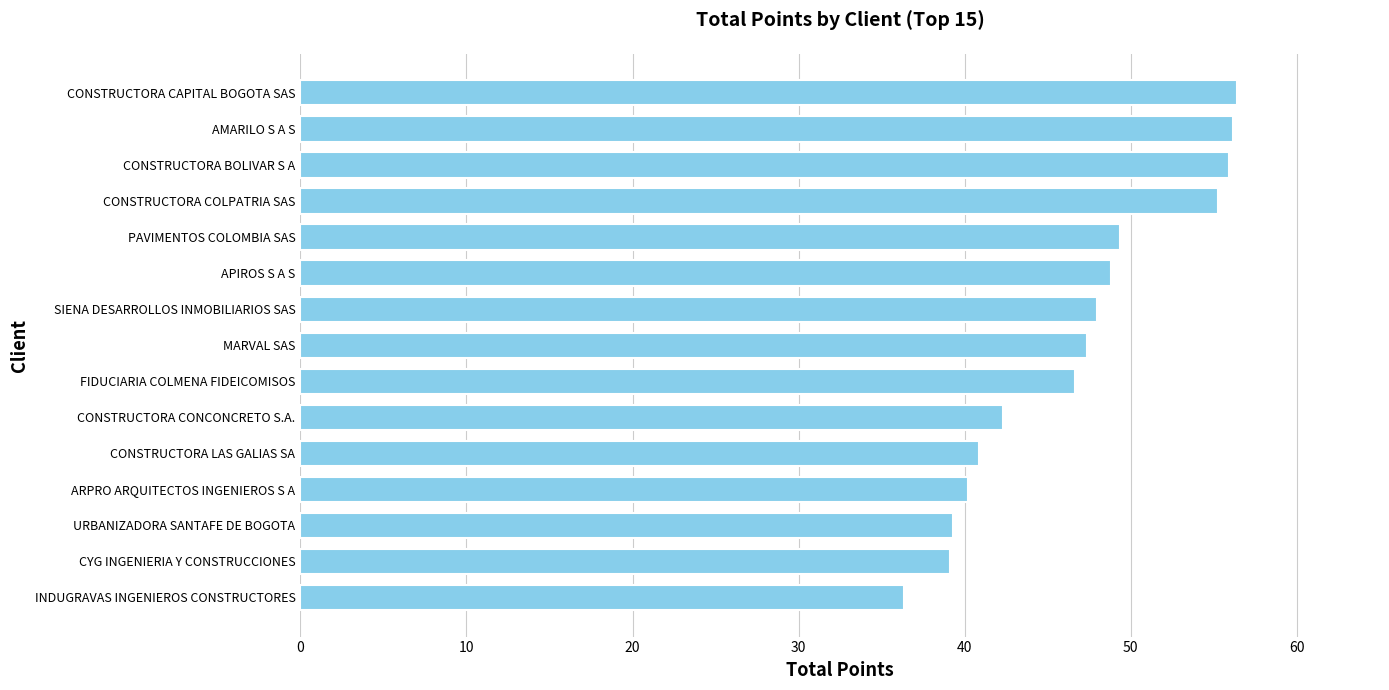

What is the greatest value displayed?

56.4